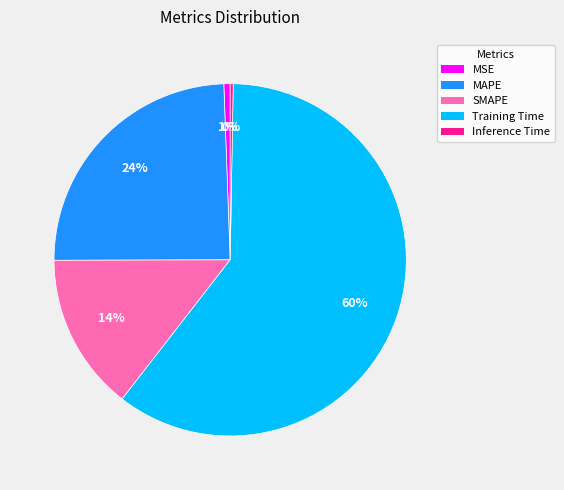

Which category has the biggest portion of the pie?

Training Time